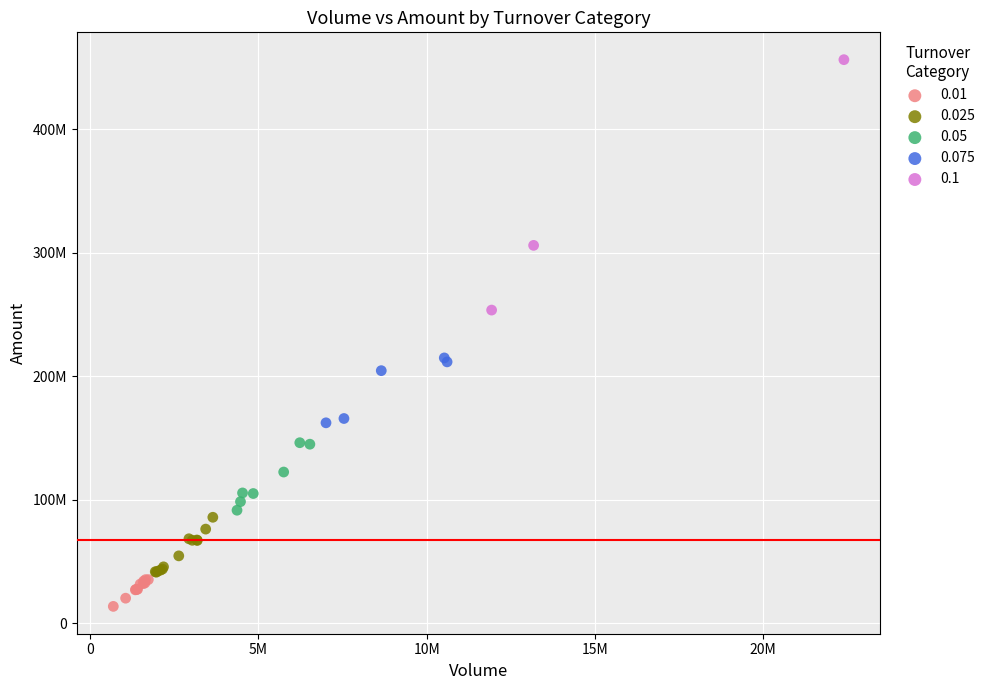

What are all the series names shown in the legend?

0.01, 0.025, 0.05, 0.075, 0.1